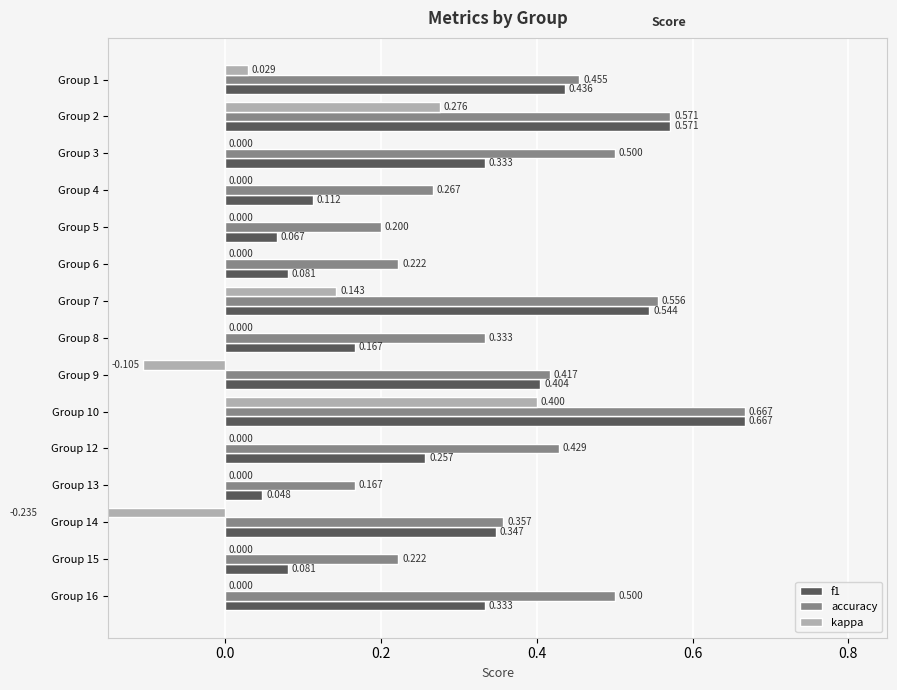

Rank the series by their maximum value, from highest to lowest.

f1, accuracy, kappa